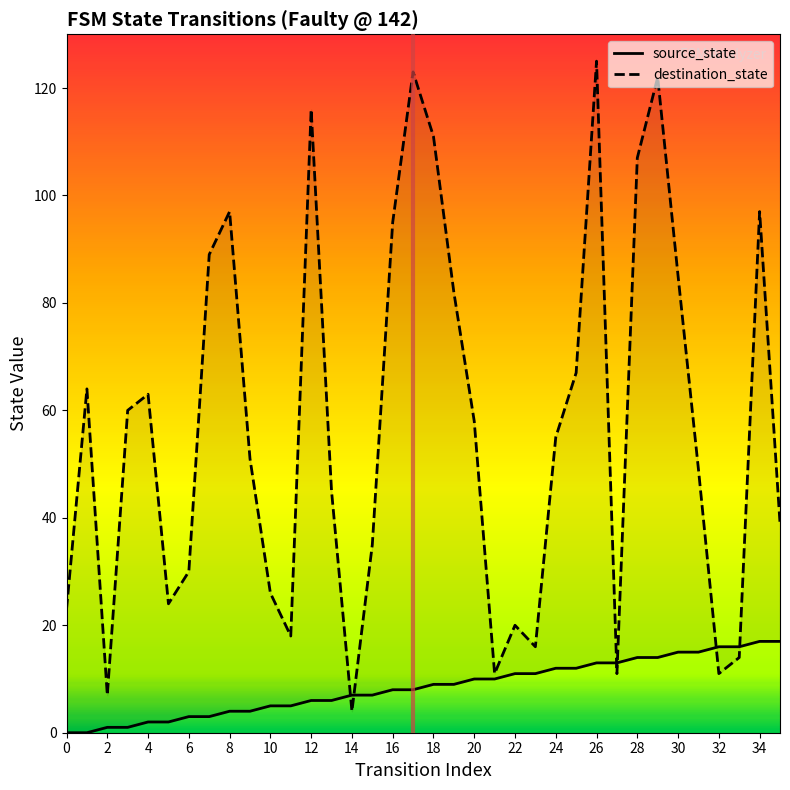

At which category is the sum across all series the highest?

26